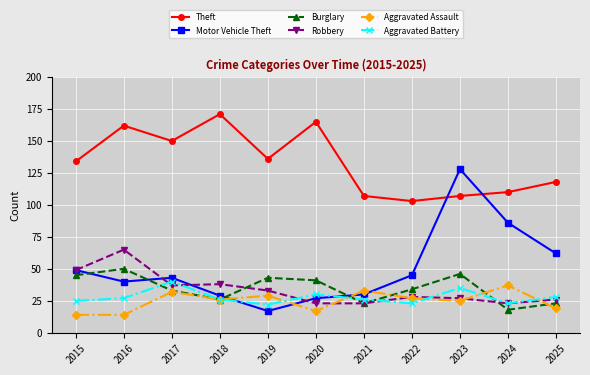

How many interior local valleys does the Motor Vehicle Theft series have?

2